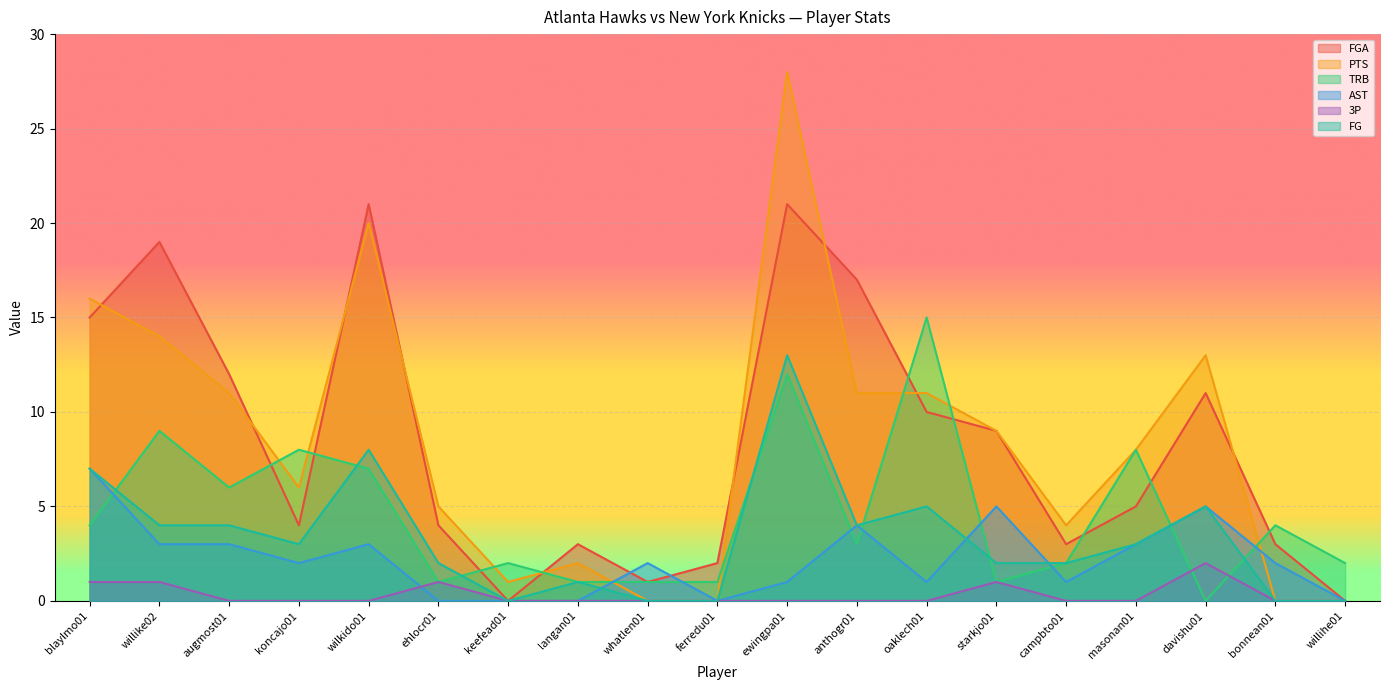

List the series in order of their peak value, lowest first.

3P, AST, FG, TRB, FGA, PTS